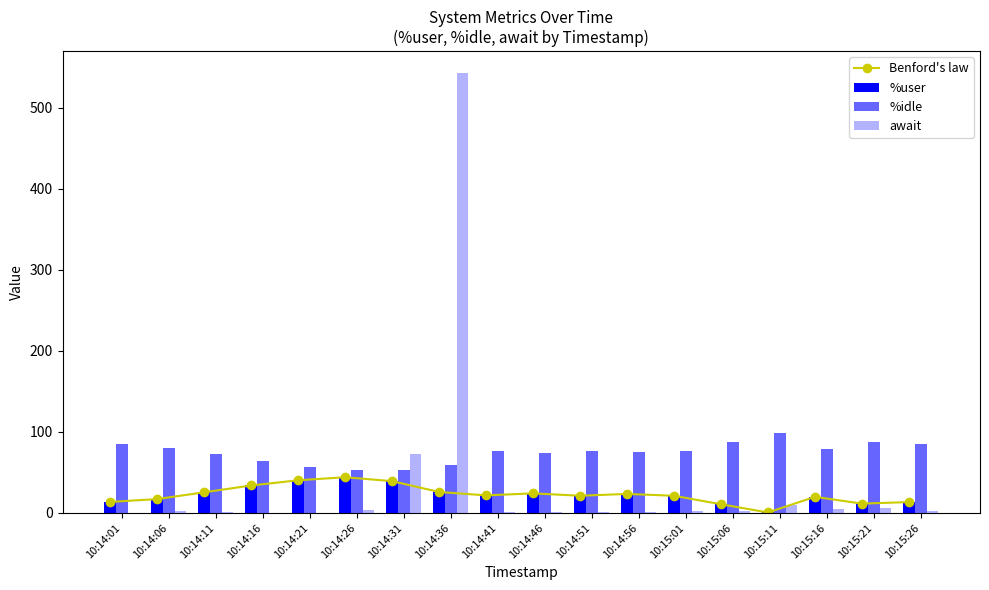

The await series shows 6.1 at 10:15:21. True or false?

True